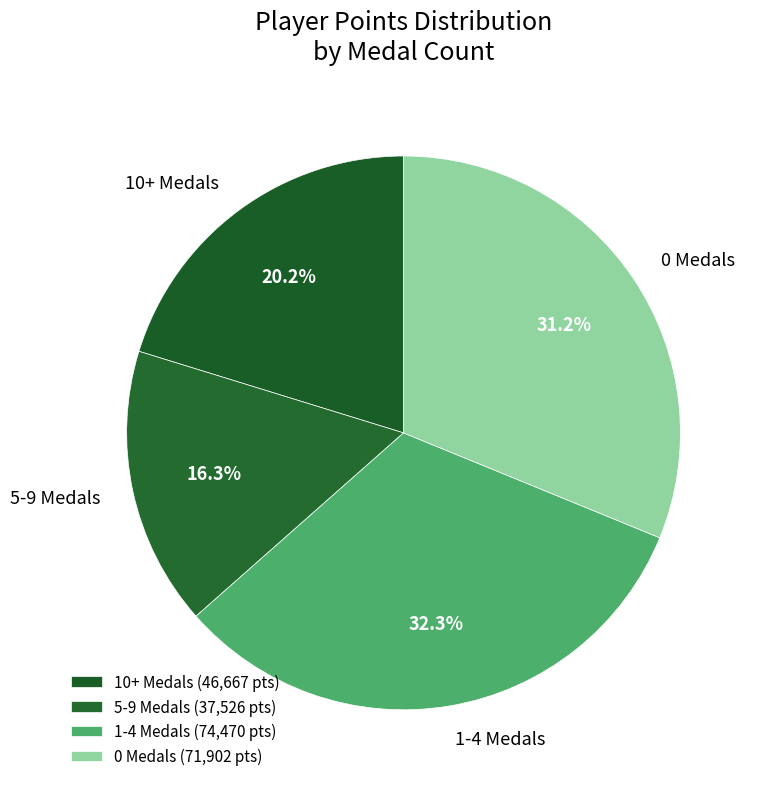

Is 5-9 Medals the majority of the pie?

No